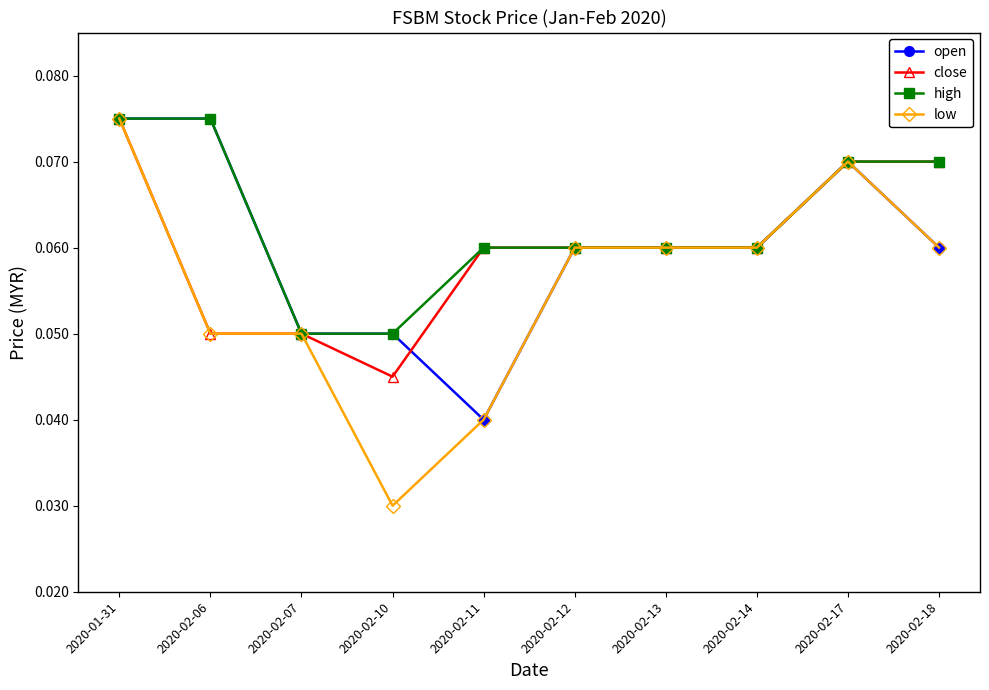

What are all the series names shown in the legend?

open, close, high, low